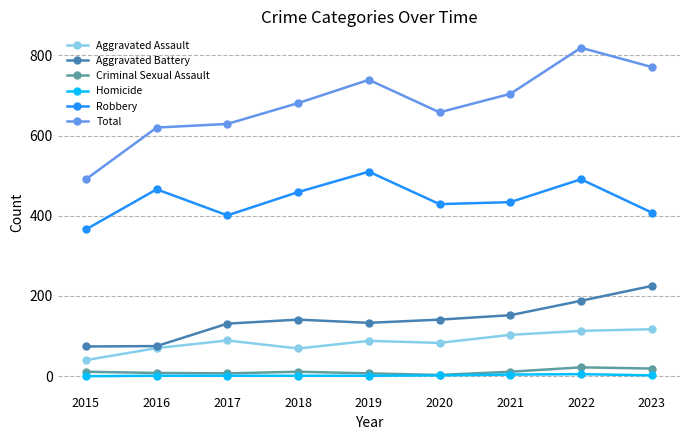

Which series has the largest total across all categories?

Total